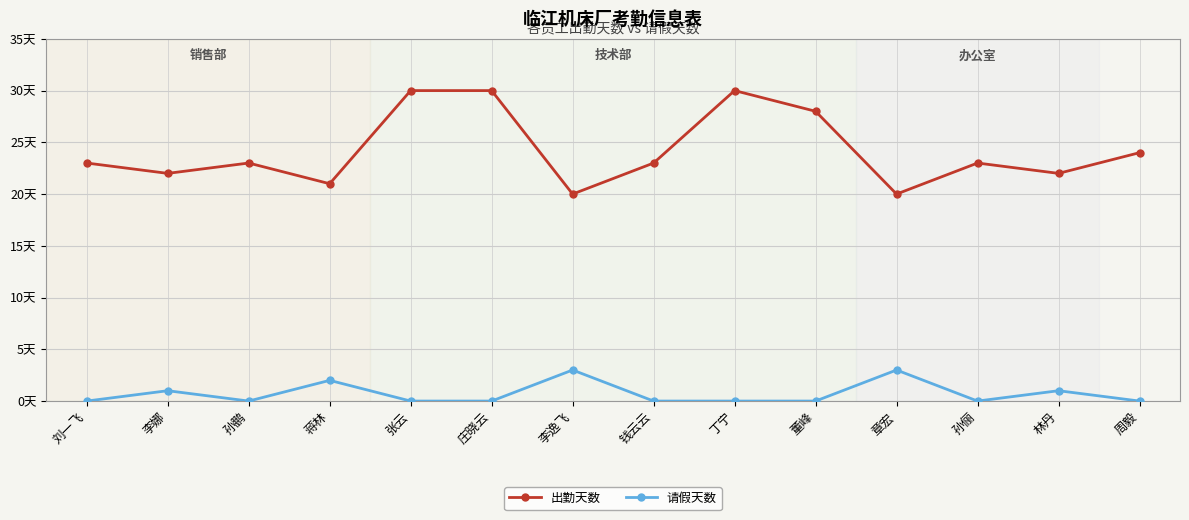

True or false: 请假天数 and 出勤天数 intersect in this chart.

False